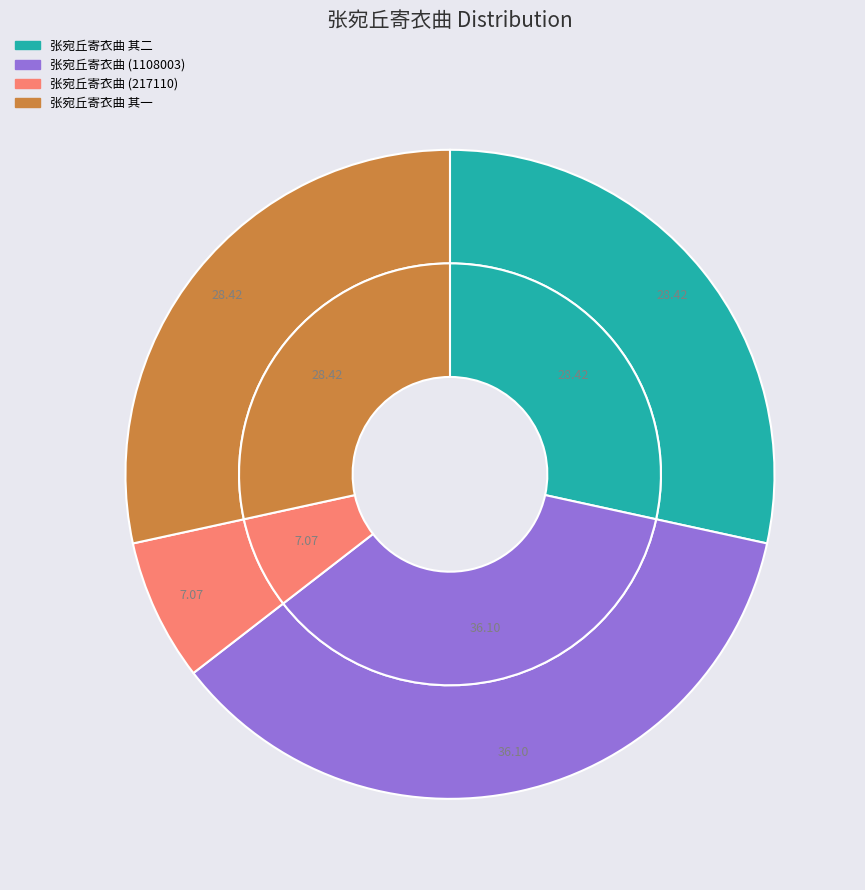

Is there any slice that represents more than half of the pie?

No